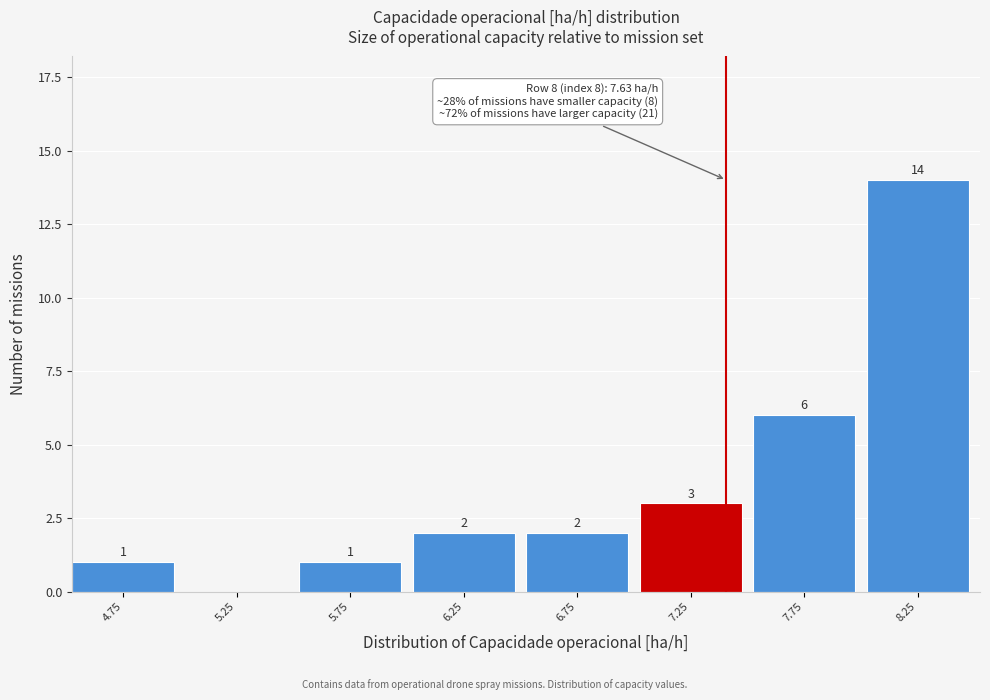

Reading right to left, extract all data points from this chart.

8.25=14	7.75=6	7.25=3	6.75=2	6.25=2	5.75=1	5.25=0	4.75=1